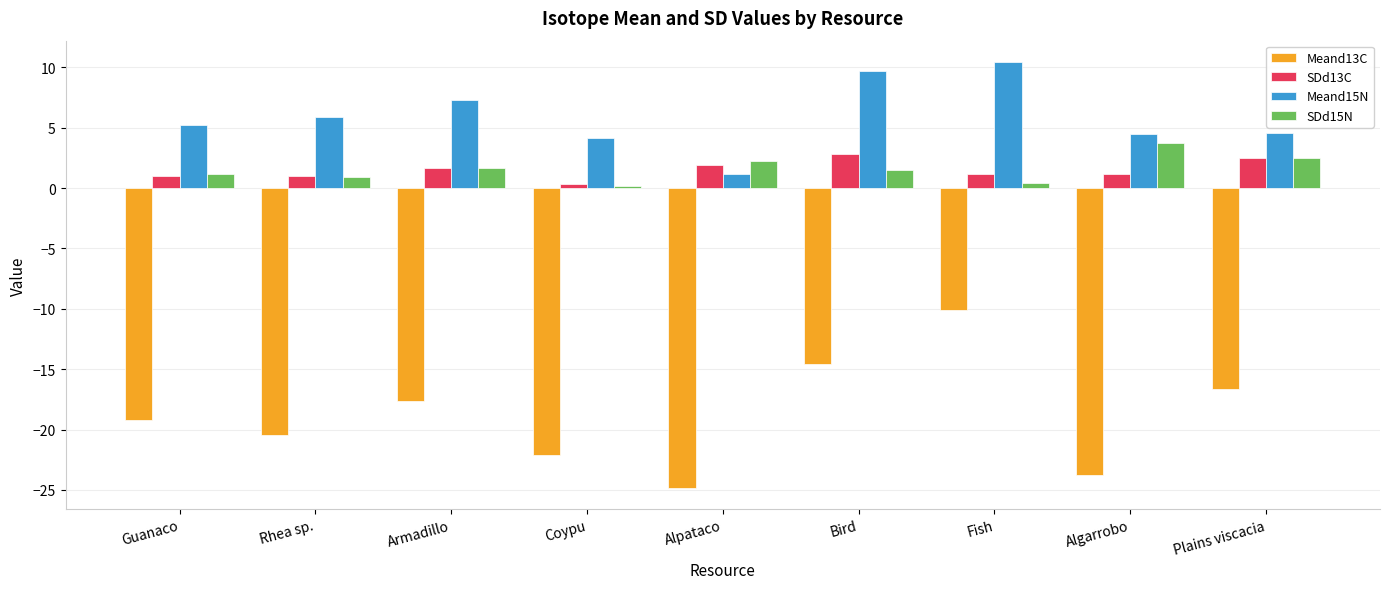

List the labels in order of Meand13C value, largest first.

Fish, Bird, Plains viscacia, Armadillo, Guanaco, Rhea sp., Coypu, Algarrobo, Alpataco